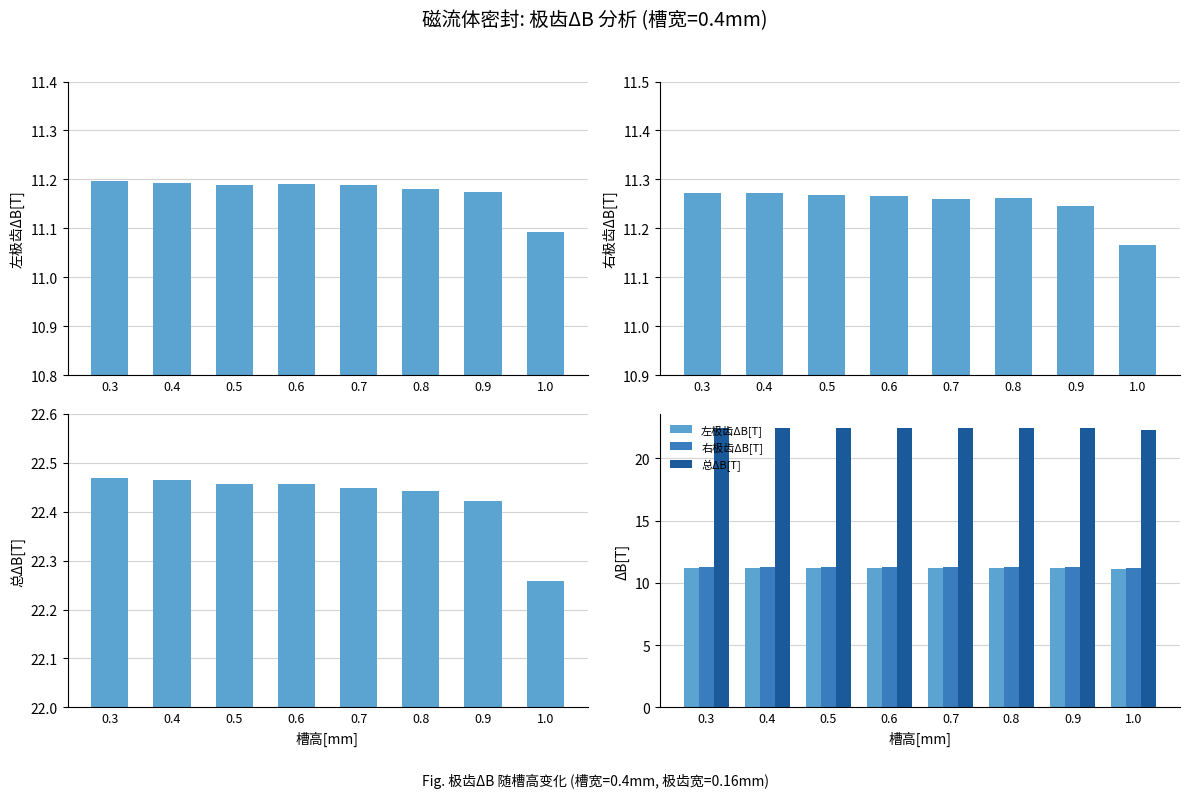

What is the difference between the 左极齿ΔB[T] values at 0.7 and 1.0?

0.1